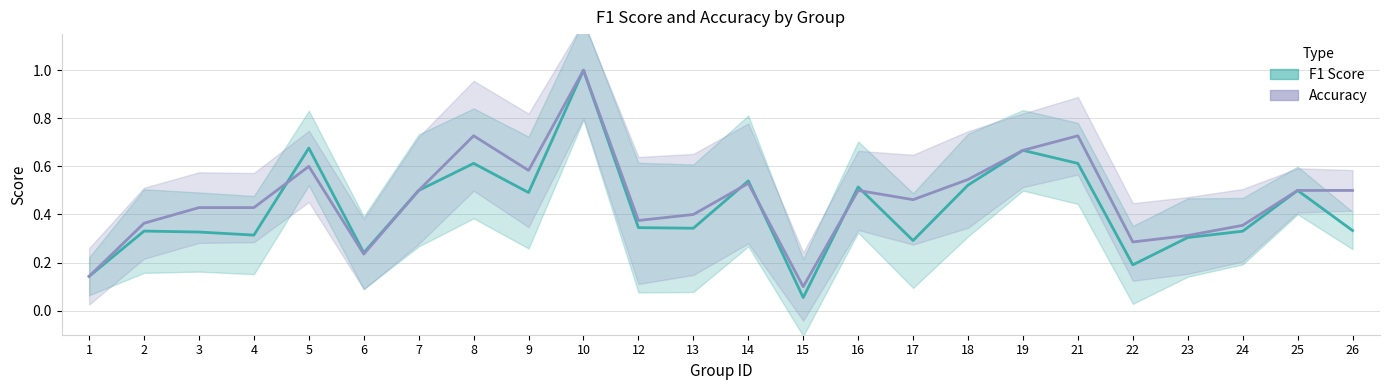

How many times do F1 Score and Accuracy cross each other?

5